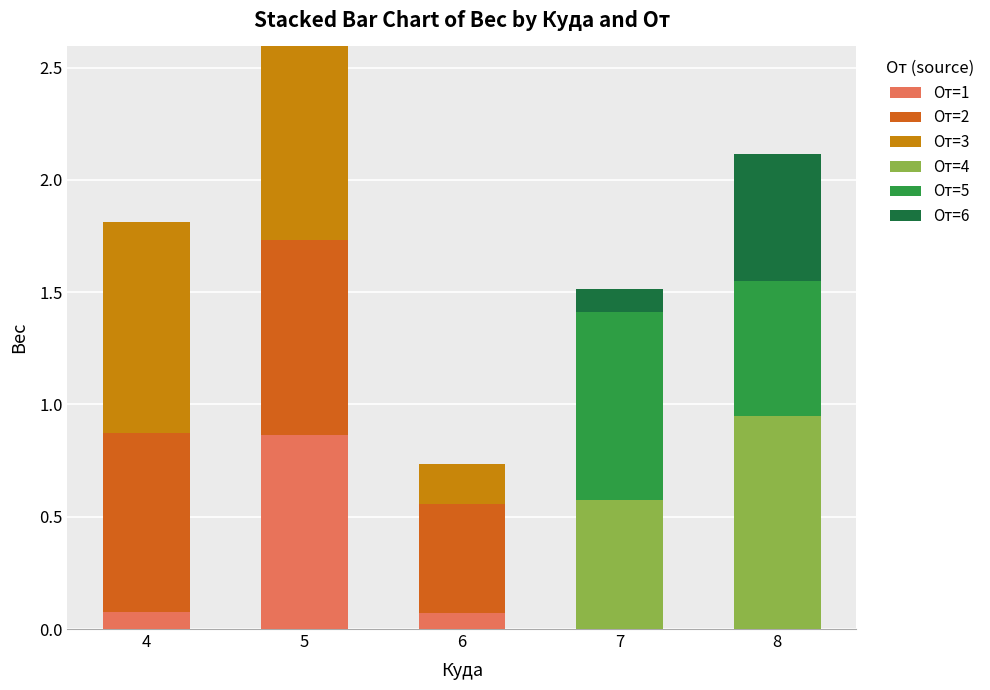

The От=1 series shows 0.1 at 6. True or false?

True